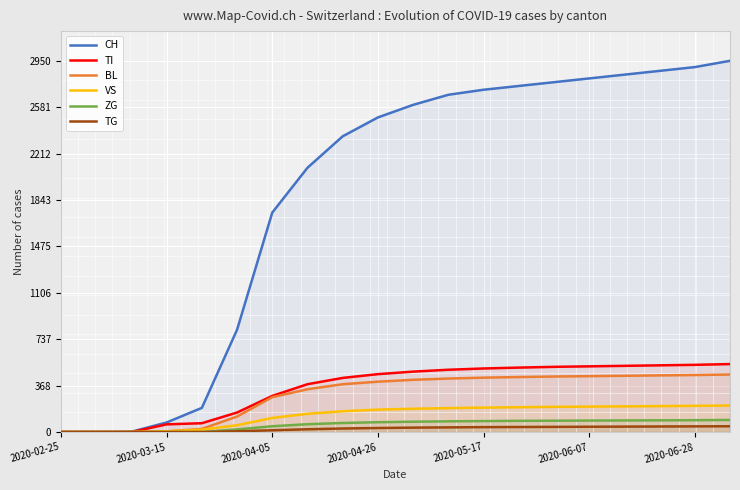

Which series has the widest spread of values?

CH